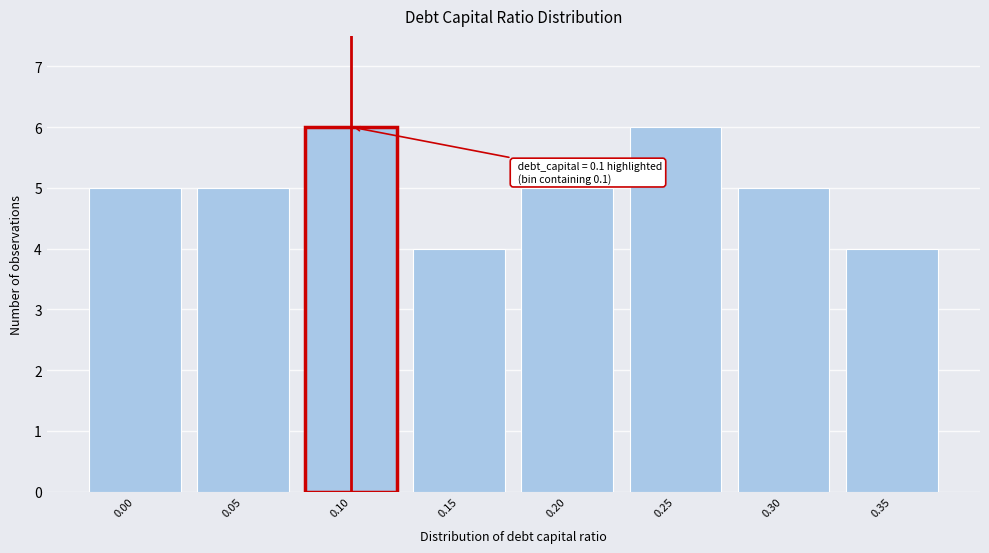

Reading left to right, what are all the values shown in this chart?

5	5	6	4	5	6	5	4